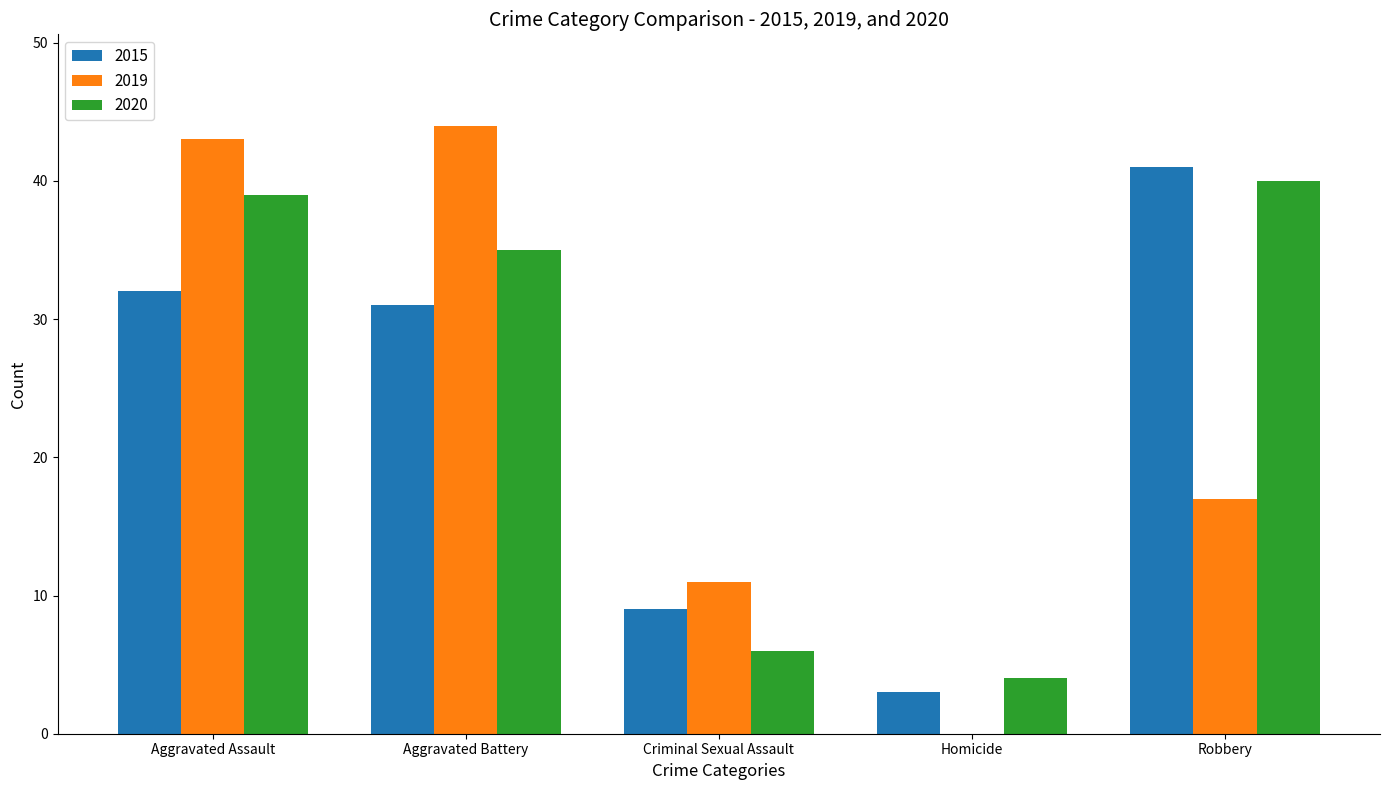

Is the value of 2019 at Homicide greater than the value of 2020 at Aggravated Battery?

No